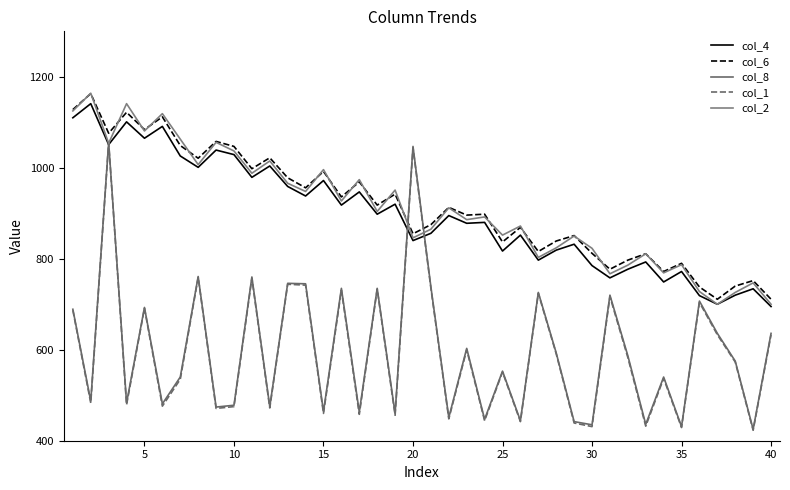

Does the chart have visible grid lines?

No